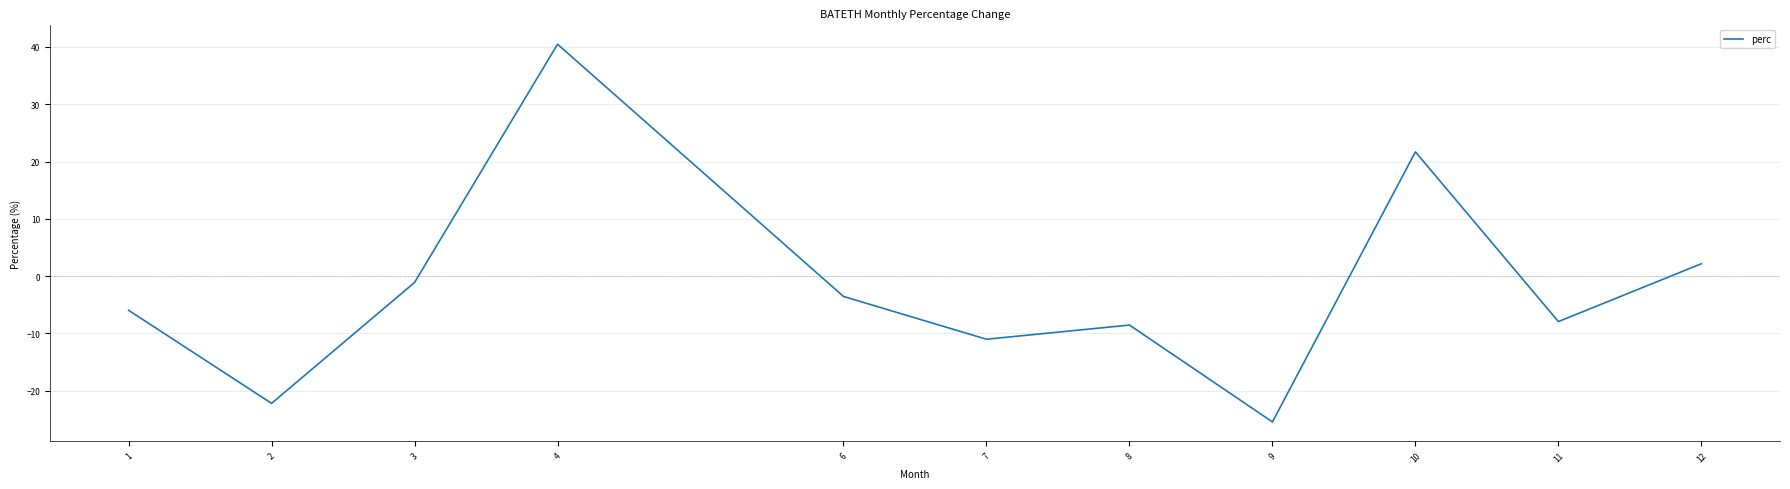

At which category does the chart reach its peak across all series?

4